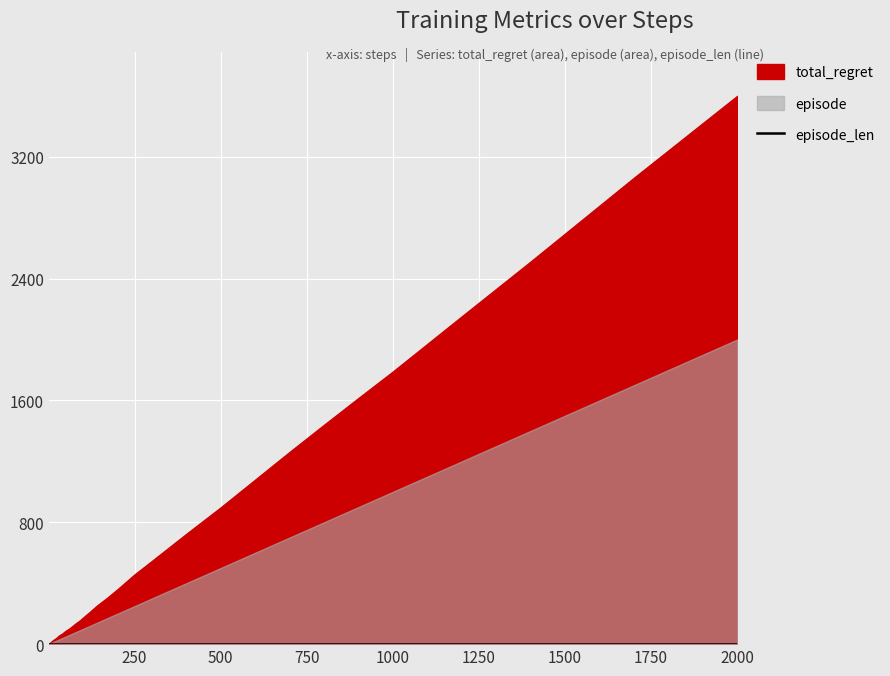

How many series are shown in this chart?

3